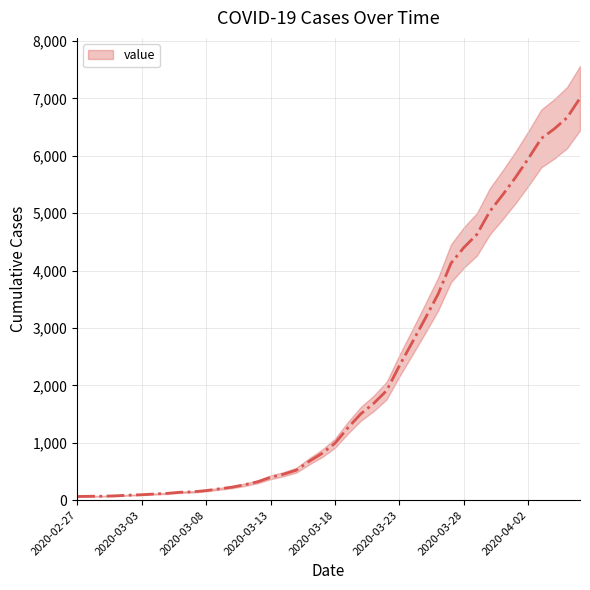

Reading right to left, what are all the values shown in this chart?

7004	6666	6468	6303	5954	5624	5319	5030	4630	4404	4130	3593	3168	2754	2345	1909	1686	1504	1261	993	816	677	523	452	398	320	269	226	197	167	146	138	119	108	95	87	76	69	68	64